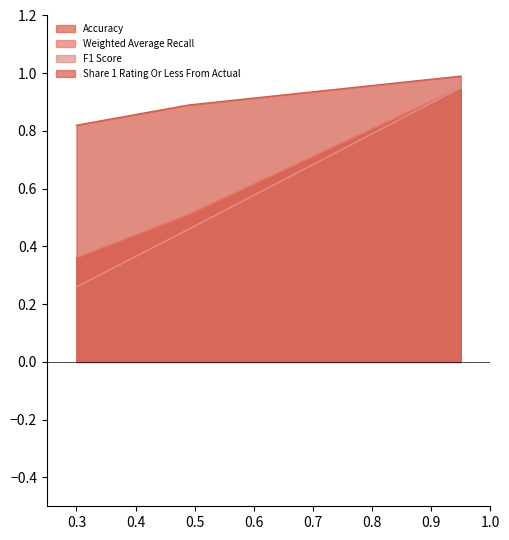

List the series in order of their peak value, lowest first.

Accuracy, Weighted Average Recall, F1 Score, Share 1 Rating Or Less From Actual